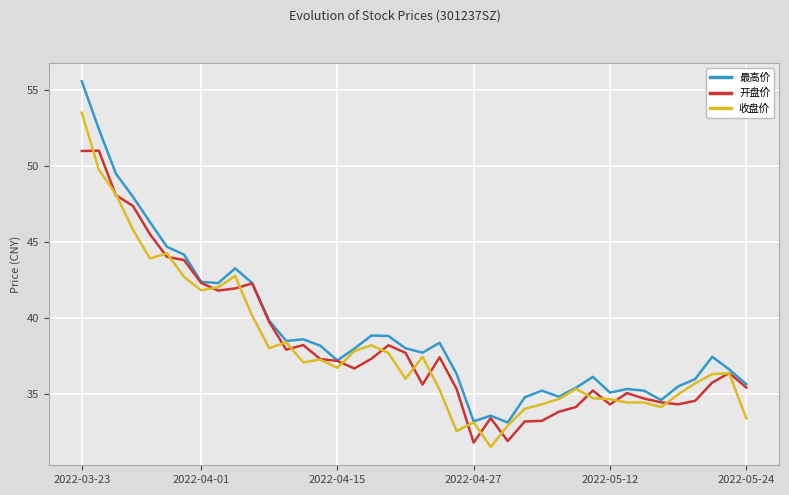

What is the average value of the 开盘价 series?

38.2